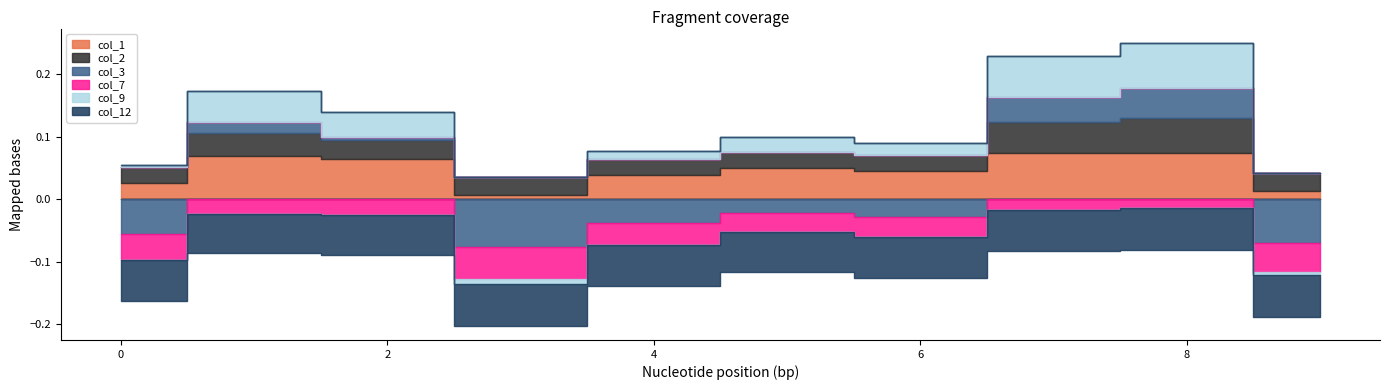

At which label does col_7 reach its minimum?

3